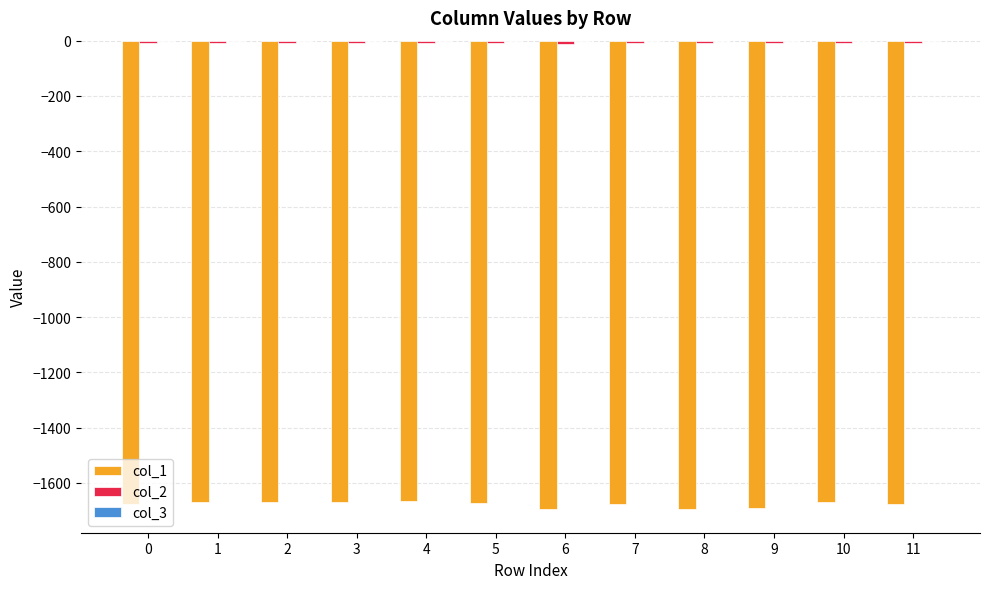

The value of col_1 at 2 is -1667.1. True or false?

True